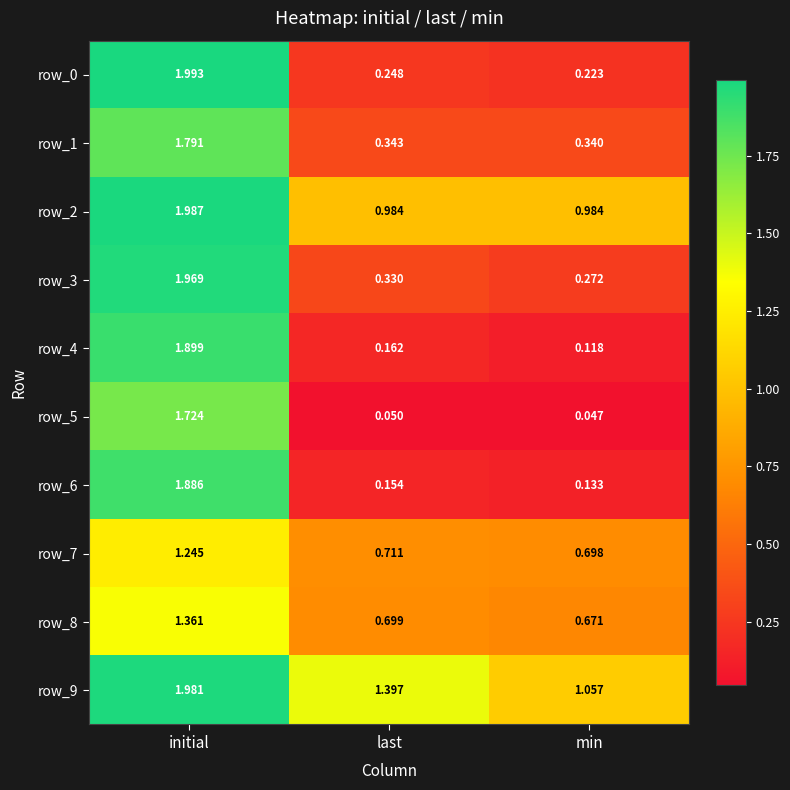

List the labels in order of row_9 value, smallest first.

min, last, initial